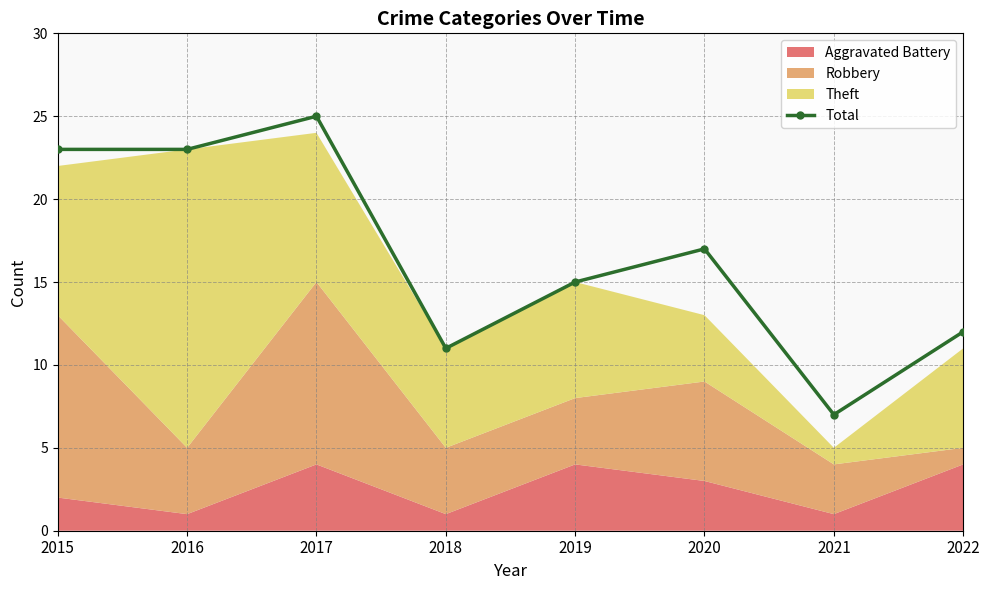

Where is the first local minimum?

2018